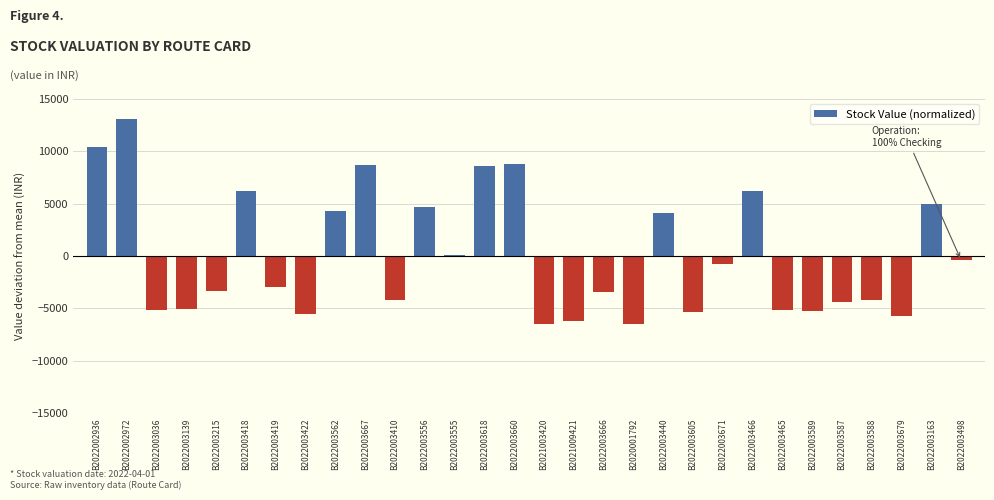

What is the change in value from B2022002972 to B2022003666?

-16469.6